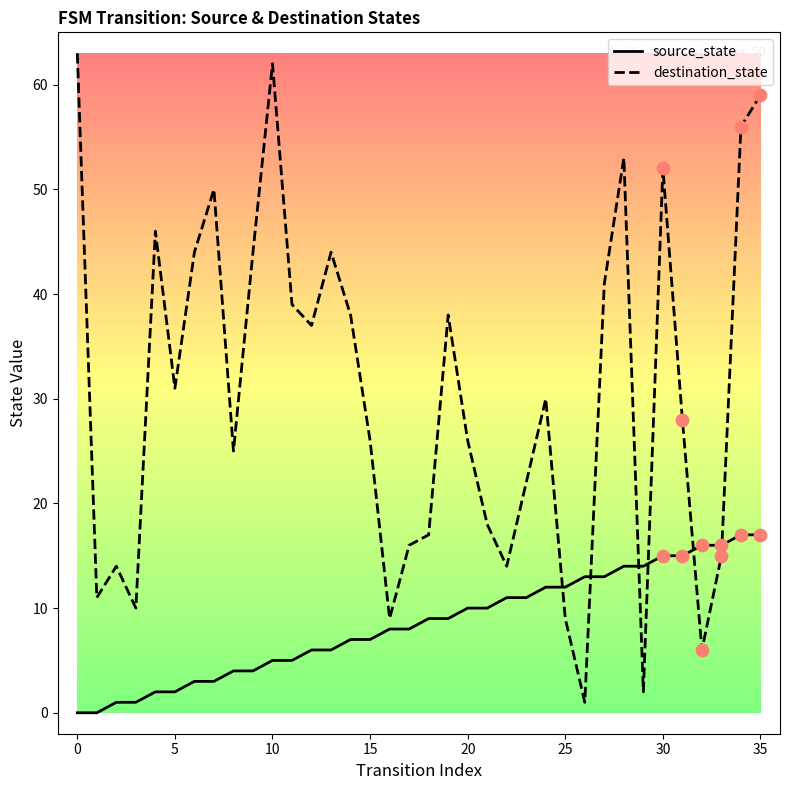

Which series has the largest total across all categories?

destination_state